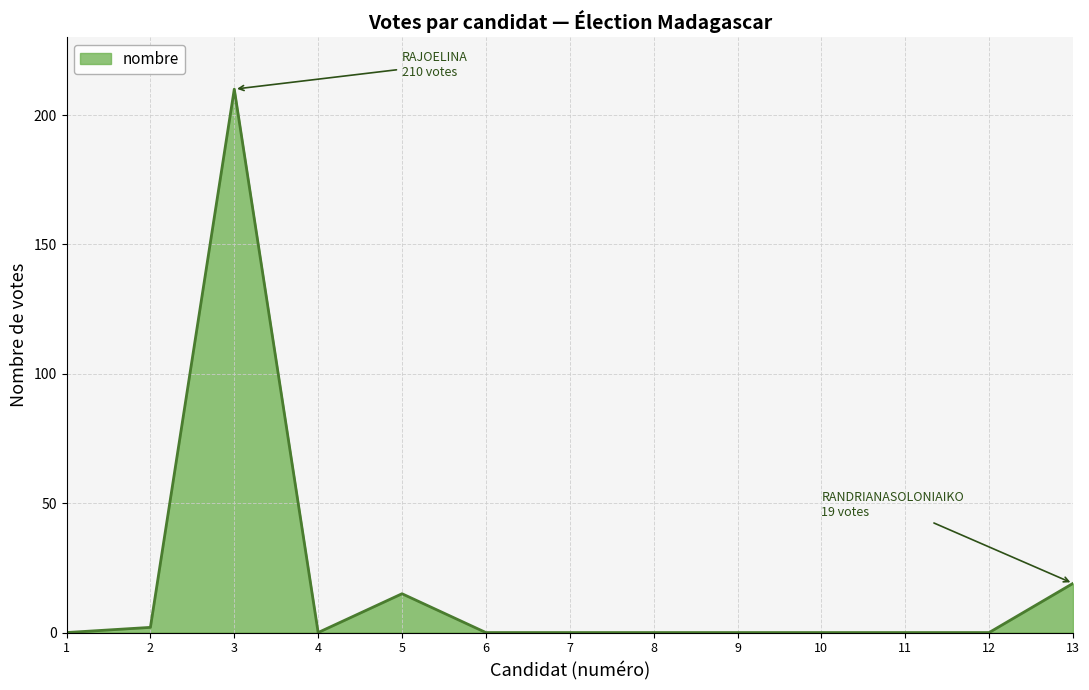

What is the difference between the maximum and minimum values?

210